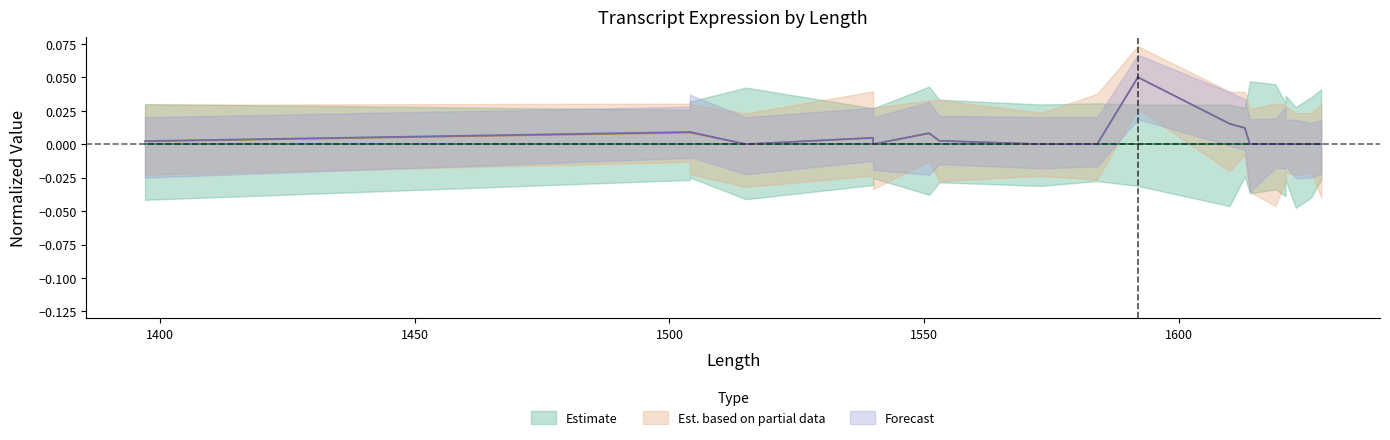

Where is the first local maximum for est_counts?

1504